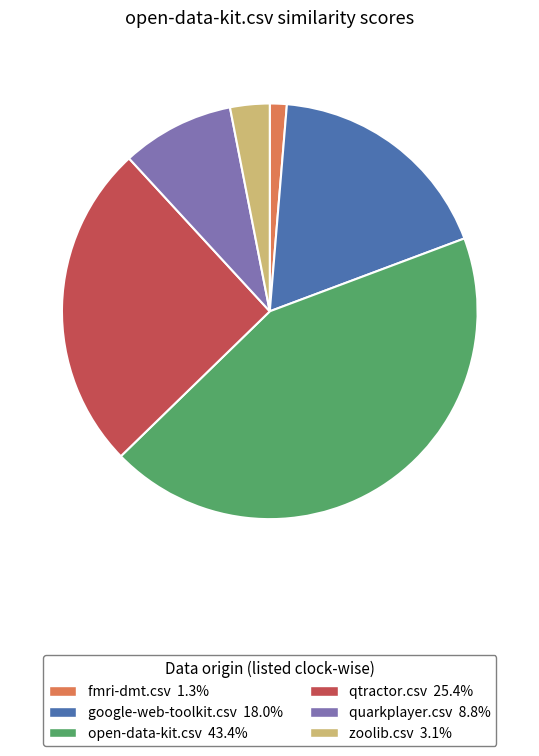

How many slices are in this pie chart?

6